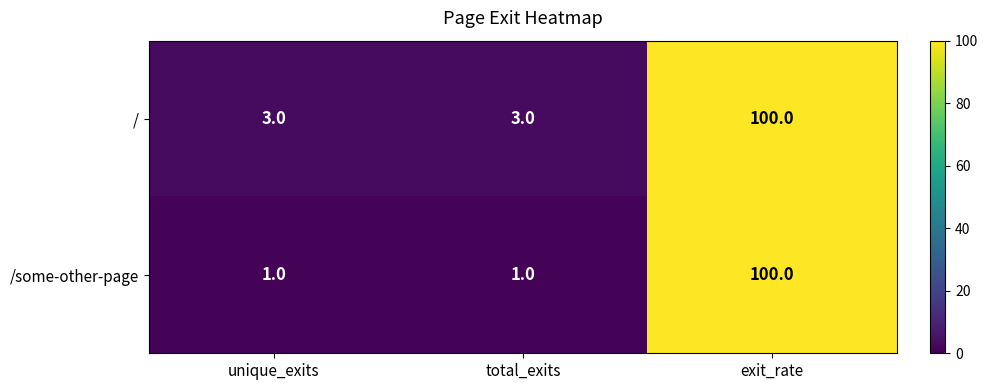

At which category does the chart reach its peak across all series?

exit_rate